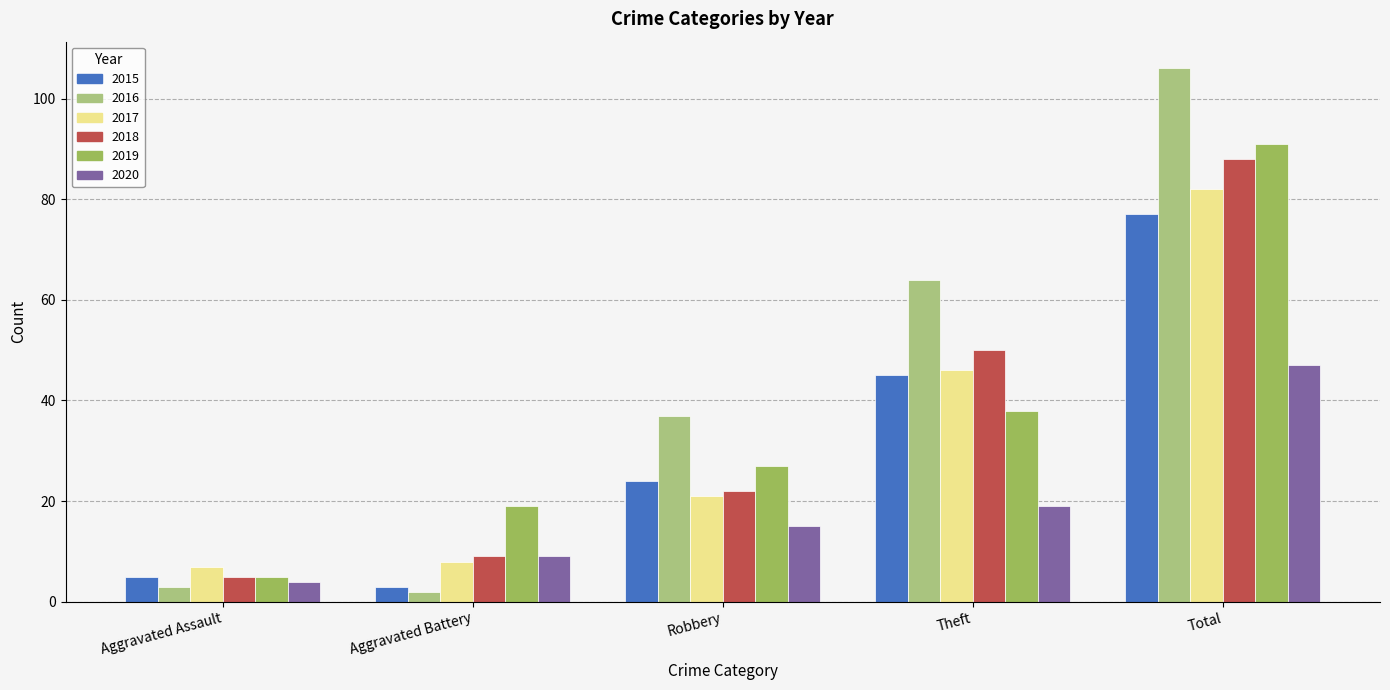

Are the bars grouped side by side (vs. stacked)?

Yes